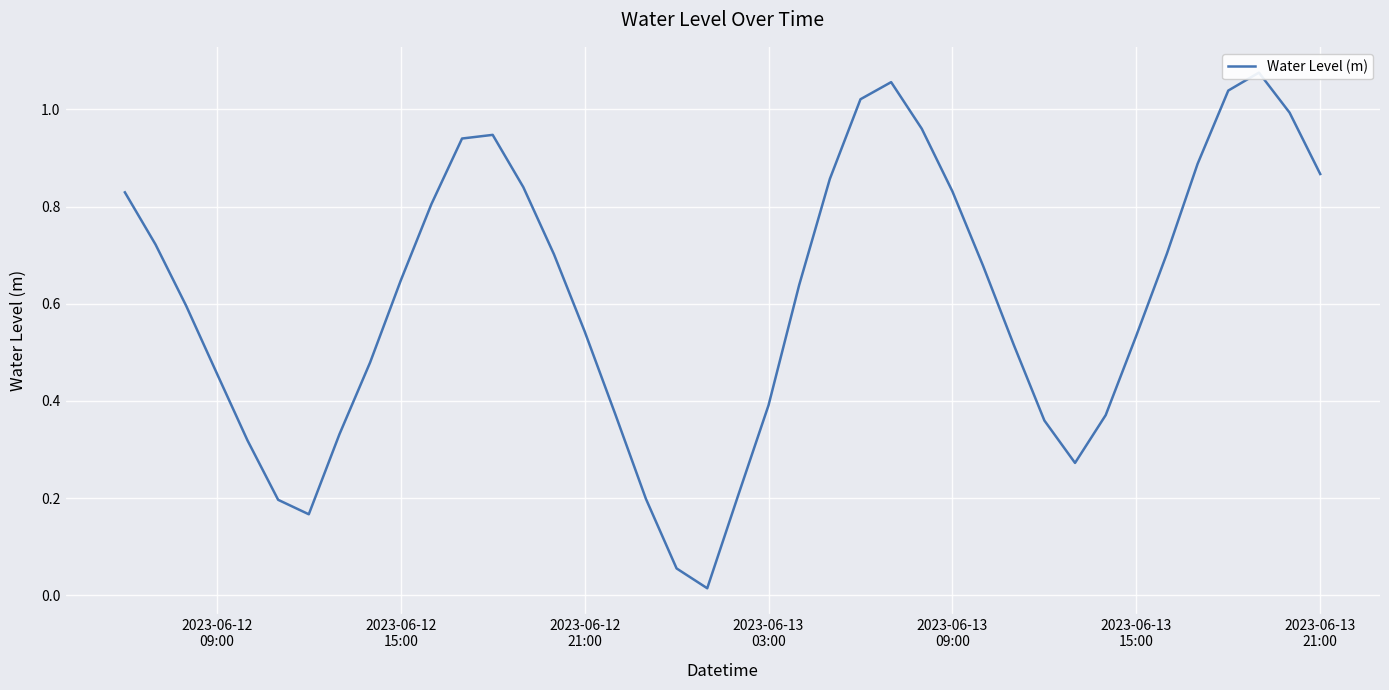

What is the sum of all values?

24.4